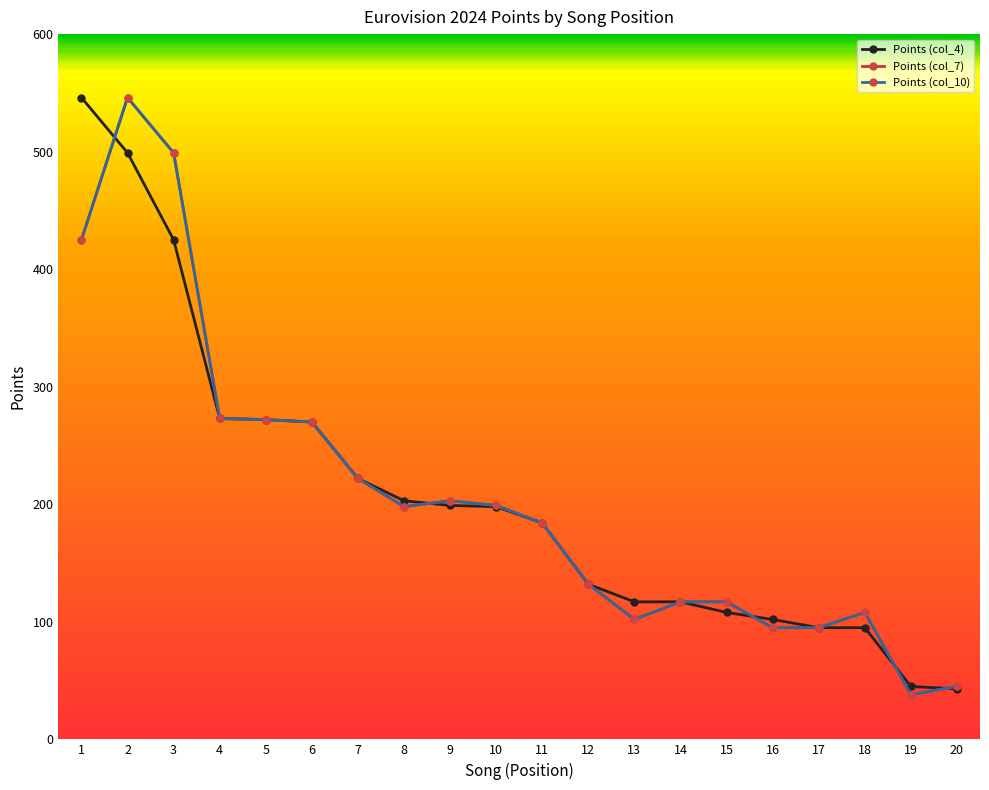

Reading left to right, list all the values displayed in this chart.

Points (col_4): 546	499	425	273	272	270	222	203	199	198	184	132	117	117	108	102	95	95	45	43
Points (col_7): 425	546	499	273	272	270	222	198	203	199	184	132	102	117	117	95	95	108	38	45
Points (col_10): 425	546	499	273	272	270	222	198	203	199	184	132	102	117	117	95	95	108	38	45